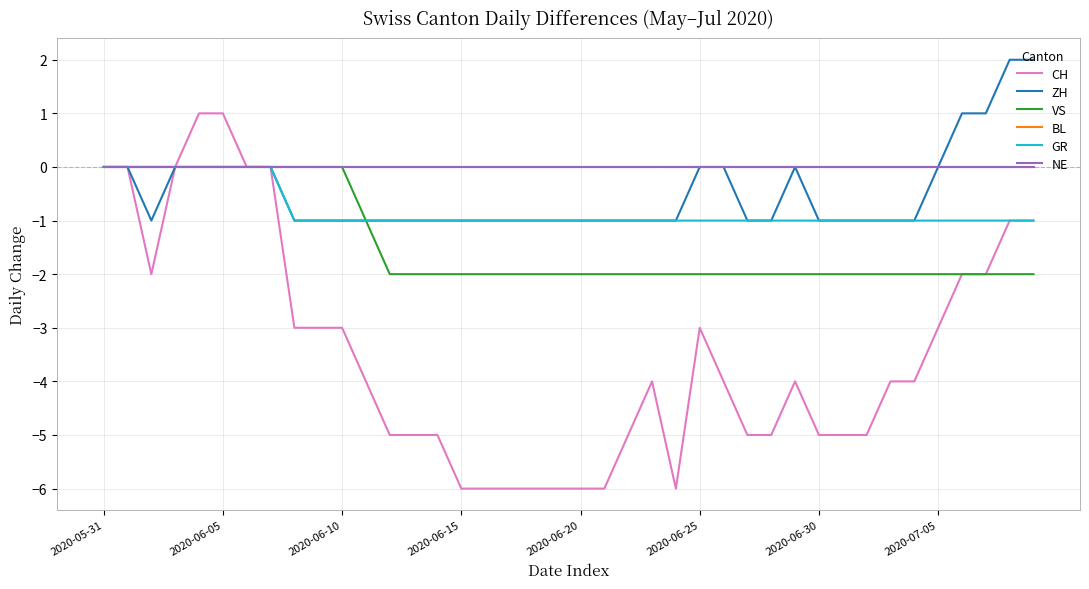

Does the chart have visible grid lines?

Yes